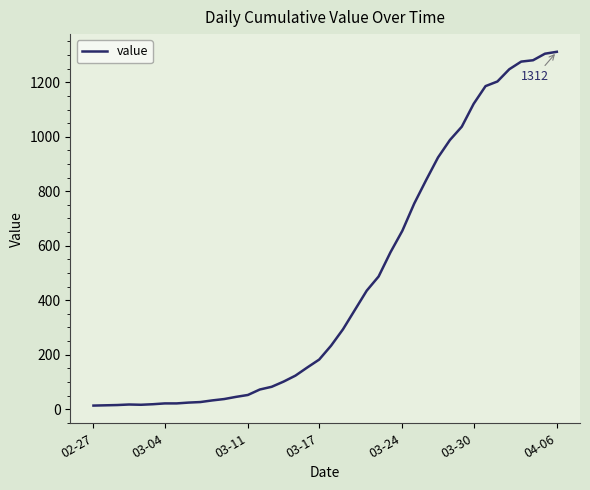

What is the difference between the maximum and minimum values?

1299